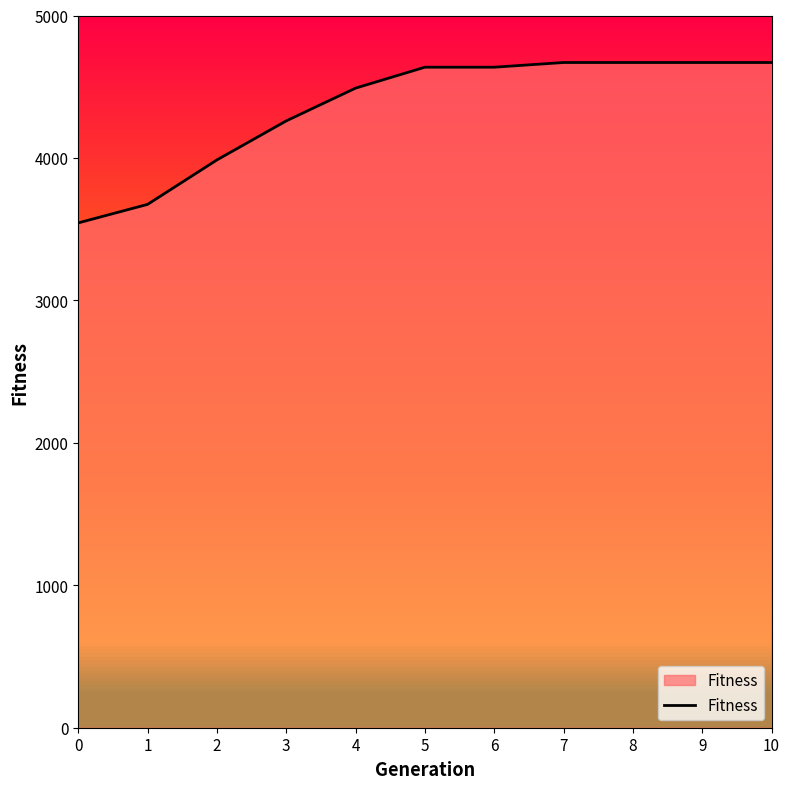

True or false: the data has more than 1 interior local peaks.

False